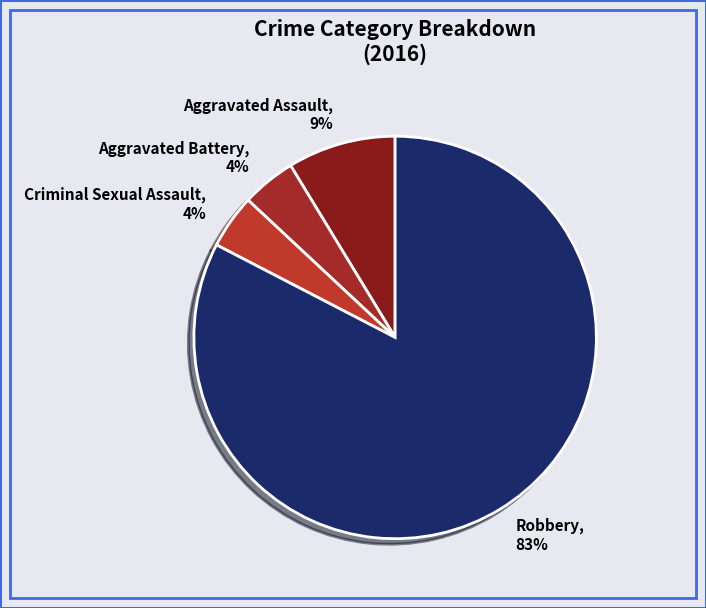

What is the majority slice?

Robbery